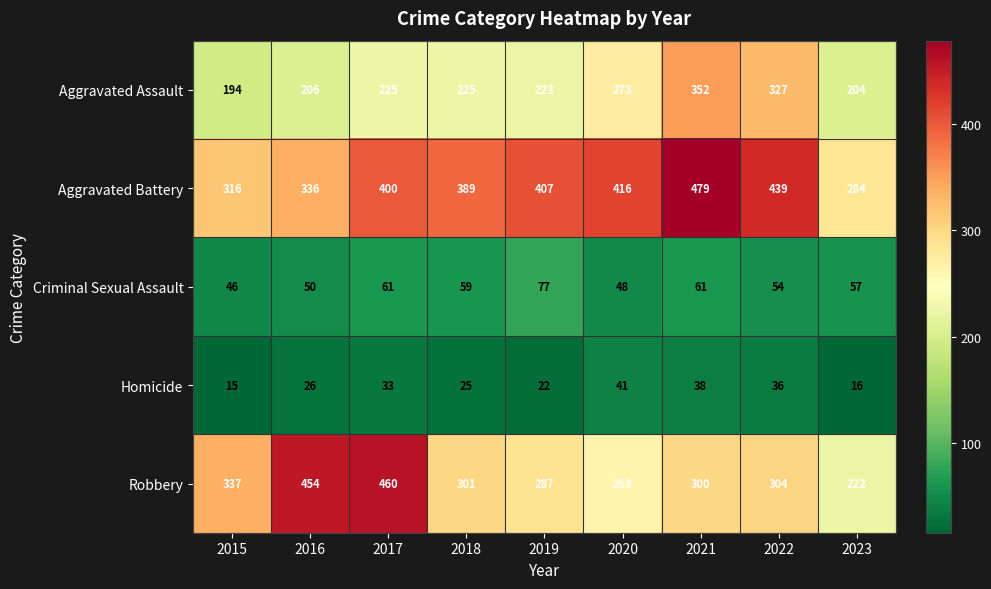

What is the greatest value displayed?

479